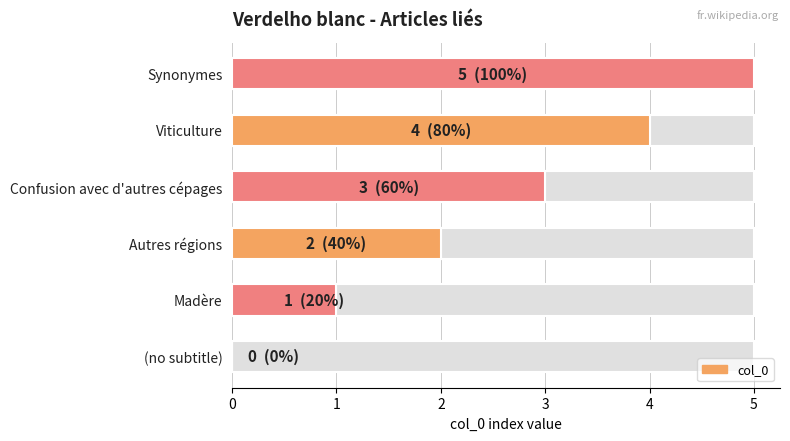

How many data points are above 3?

2